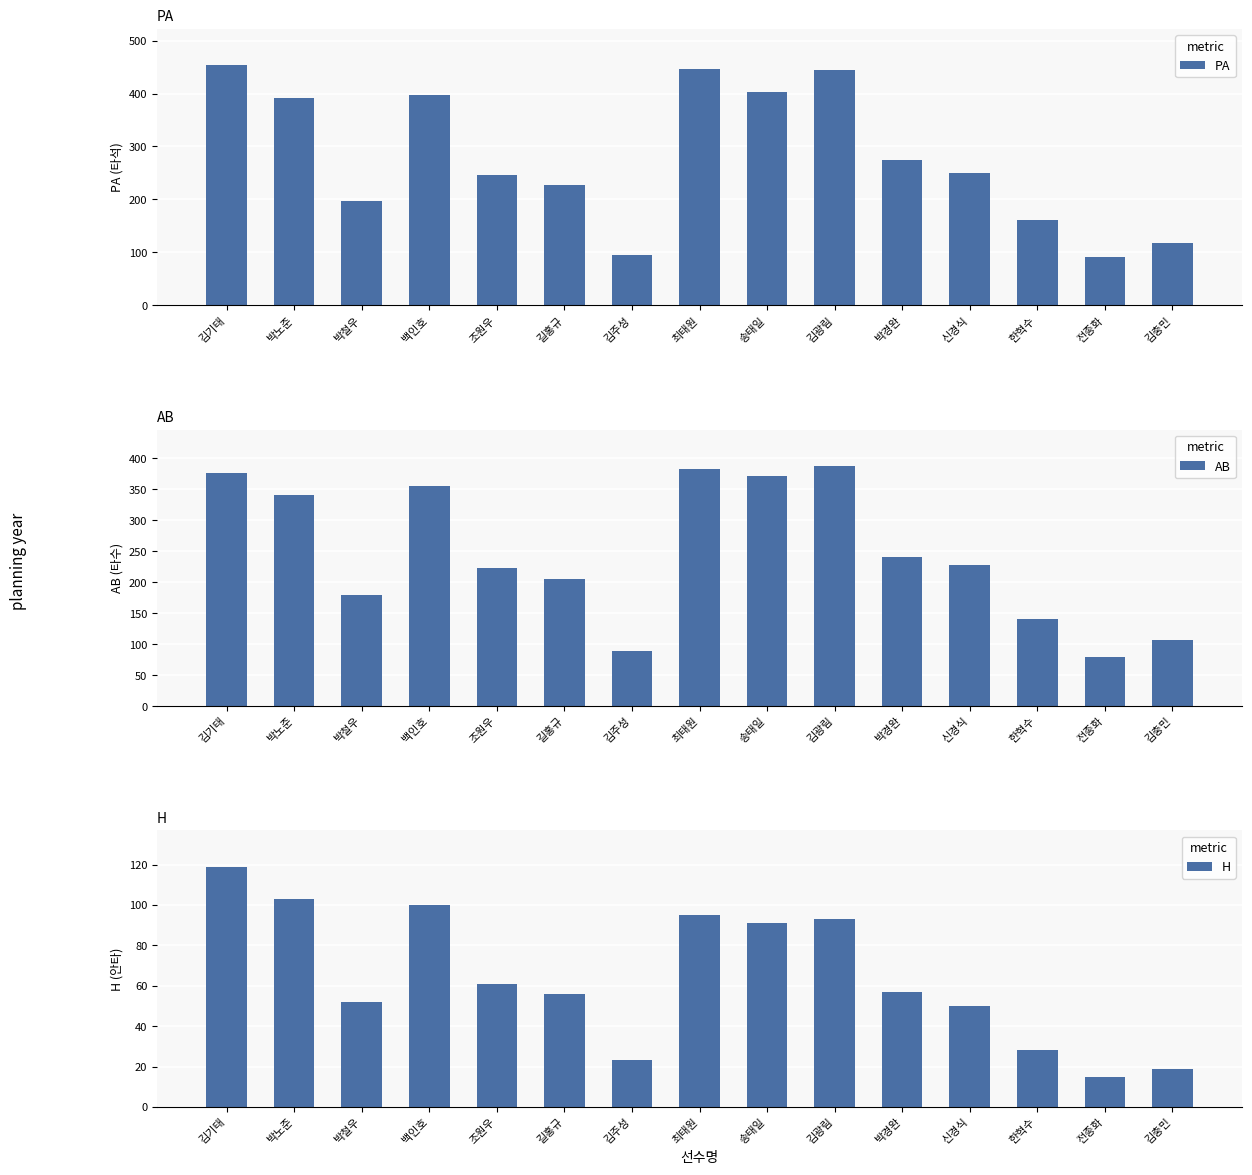

How many data points in AB are above 227?

7